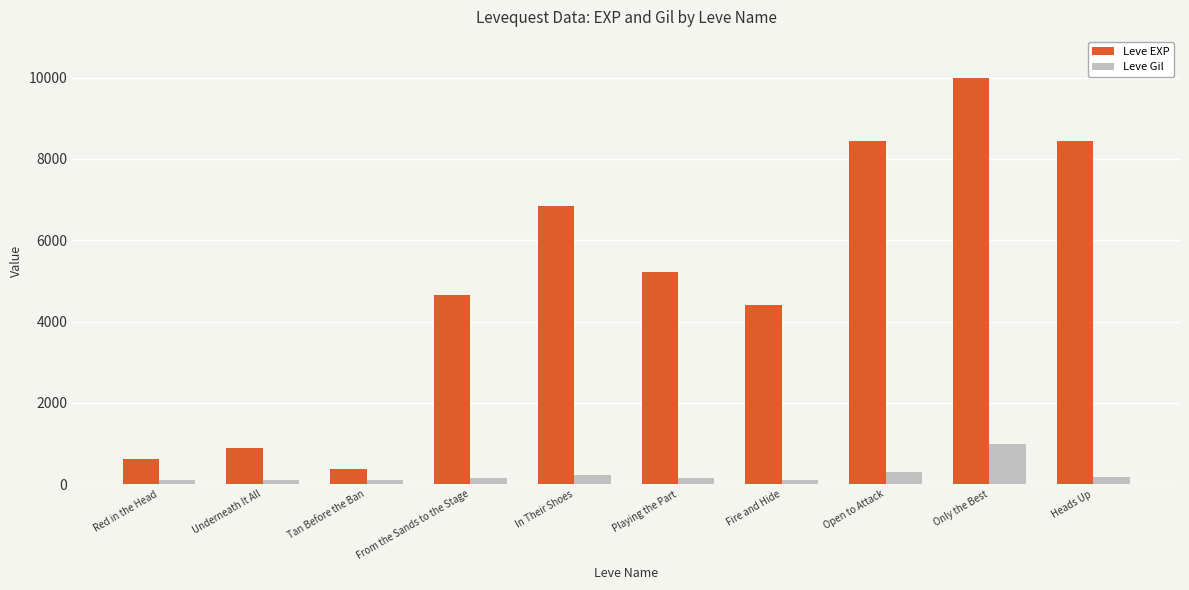

The Leve EXP series shows 2549 at Heads Up. True or false?

False